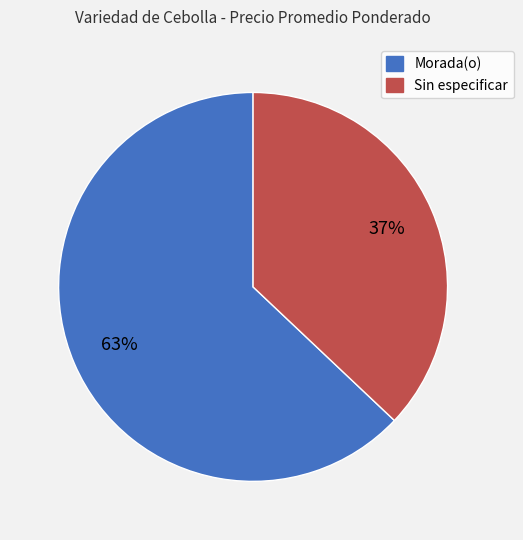

Which slice is the smallest?

Sin especificar